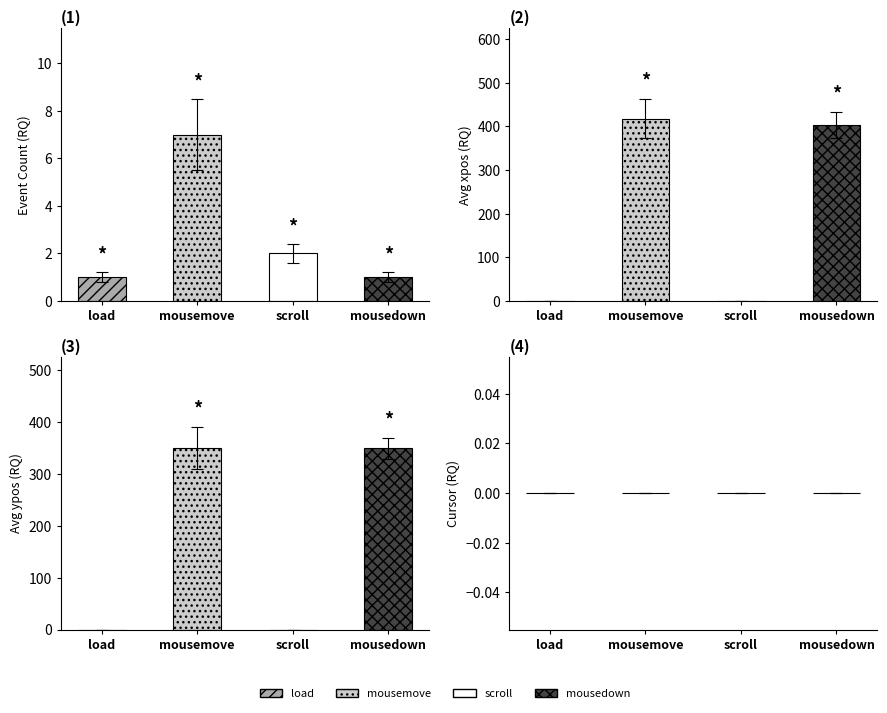

What value does the ypos series have at mousedown, to the nearest 10?

350